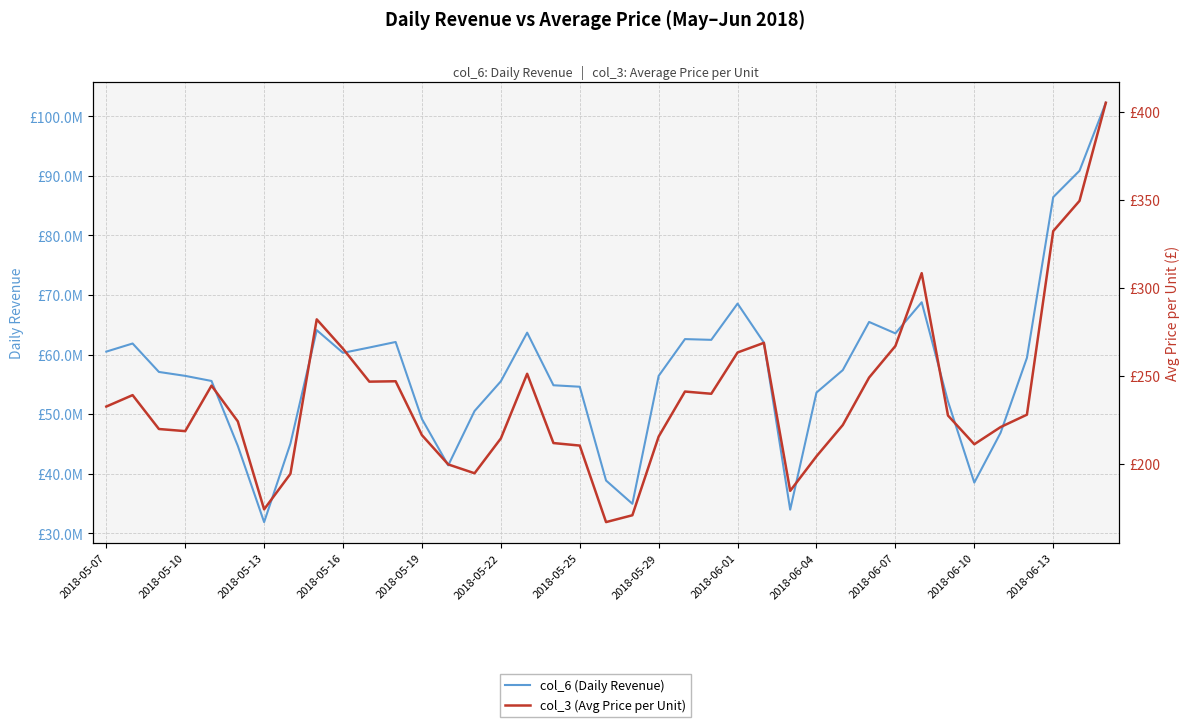

Reading left to right, extract all data points from this chart.

col_6 (Daily Revenue): 60500411.2	61863817.6	57087318.6	56427656.2	55572071.0	44663792.0	31874059.2	45052795.2	64105708.6	60295224.8	61191152.8	62118092.3	49183932.2	41403723.9	50523705.3	55514015.6	63686749.9	54851096.9	54603405.4	38854092.0	34951218.7	56424476.2	62603285.9	62476669.4	68564042.5	62018785.3	33960653.2	53623893.3	57396008.8	65481988.8	63564482.0	68787055.0	52125876.5	38510692.8	46879310.0	59448693.3	86435102.7	90868951.5	102293829.8
col_3 (Avg Price per Unit): 232.7	239.2	220.0	218.8	244.6	224.3	174.3	194.5	282.2	265.5	246.8	247.1	216.5	199.8	194.8	214.6	251.3	212.0	210.6	167.1	171.0	215.7	241.2	240.0	263.4	268.9	184.8	204.5	222.2	249.2	267.1	308.4	227.6	211.3	221.1	228.1	332.3	349.5	405.2